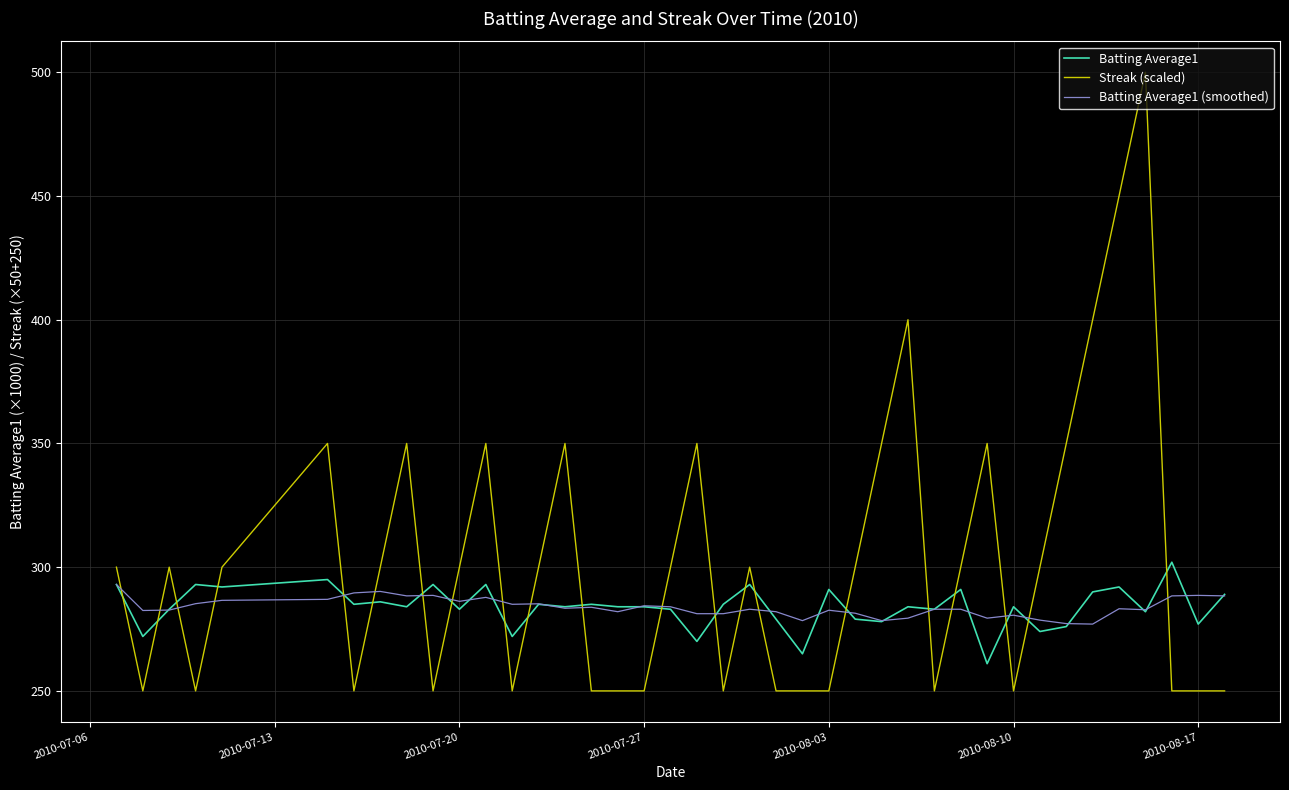

What is the maximum value for Batting Average1?

302.0